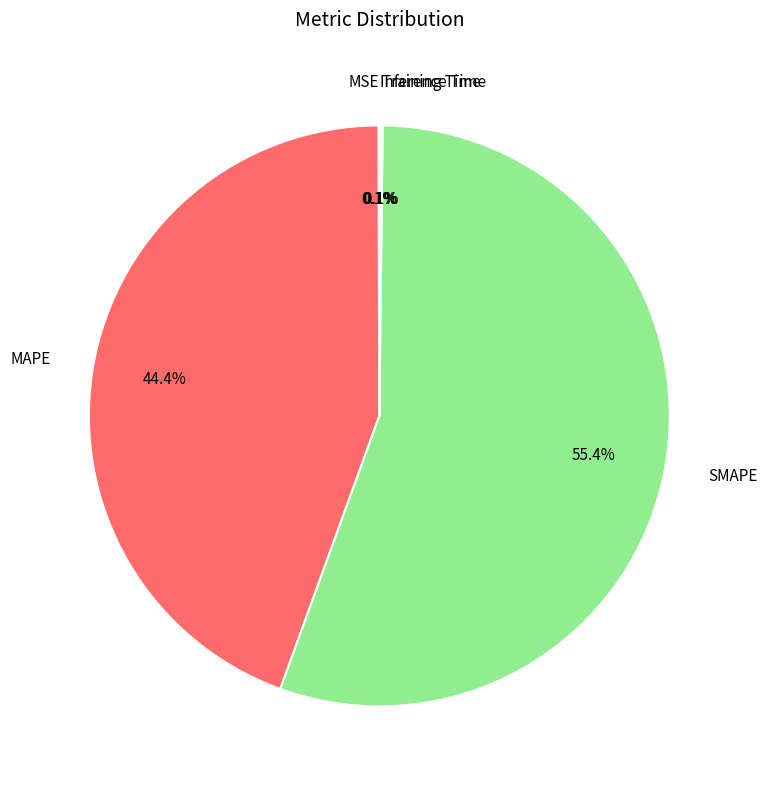

What is the largest slice in the pie chart?

SMAPE